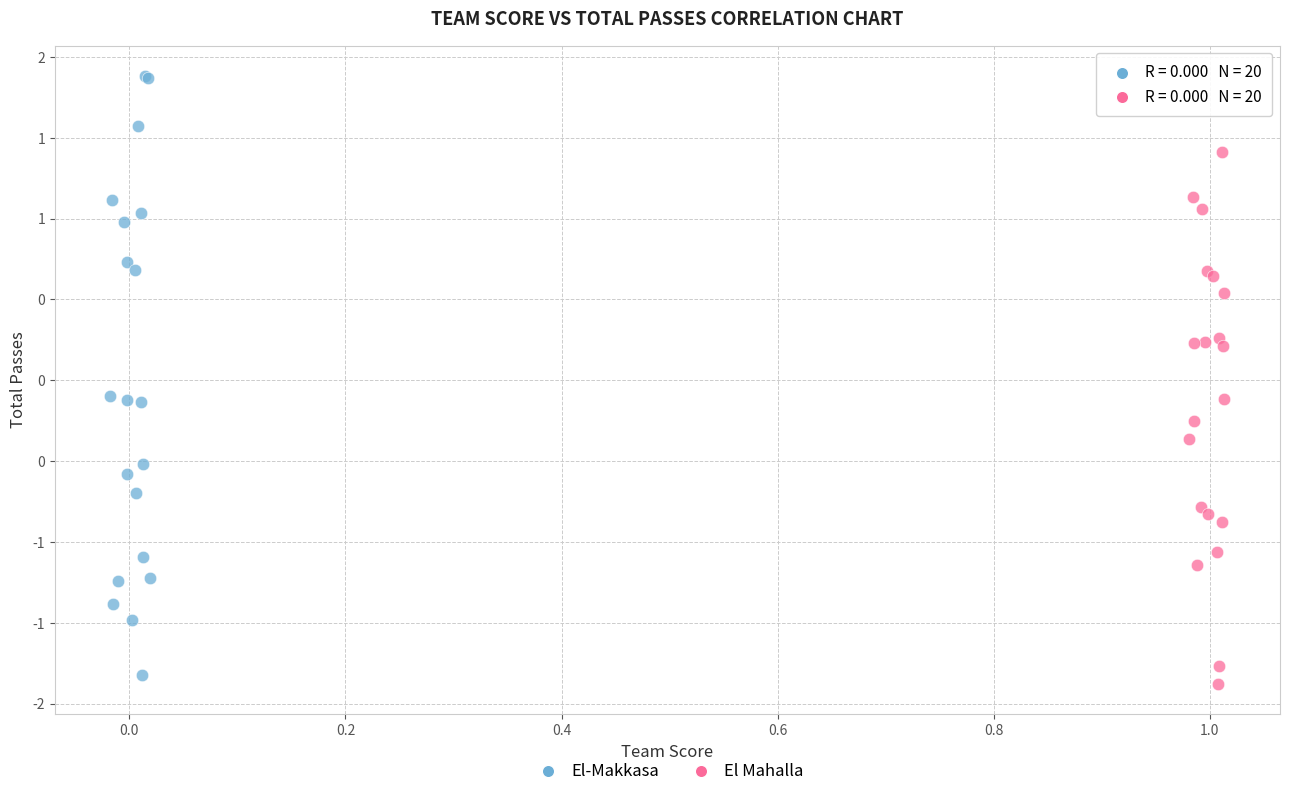

What are all the series names shown in the legend?

El-Makkasa, El Mahalla